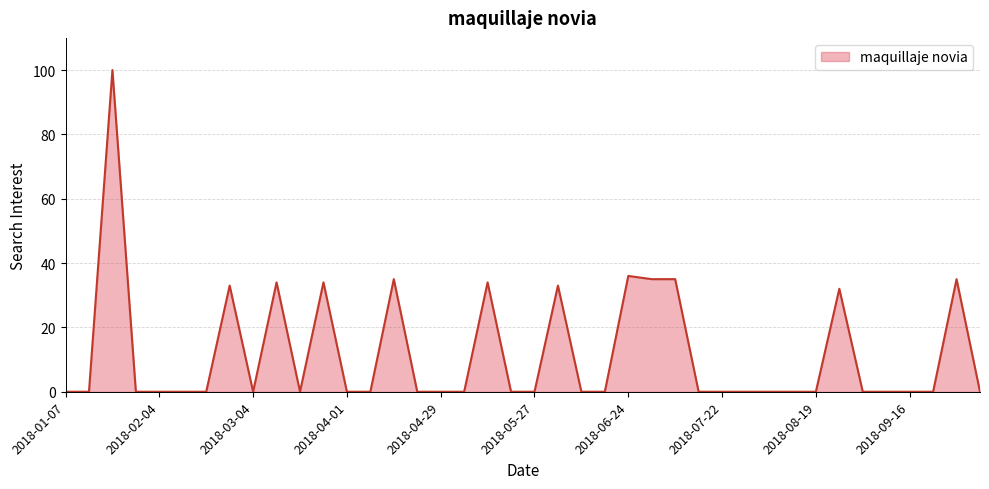

Reading left to right, extract all data points from this chart.

0	0	100	0	0	0	0	33	0	34	0	34	0	0	35	0	0	0	34	0	0	33	0	0	36	35	35	0	0	0	0	0	0	32	0	0	0	0	35	0